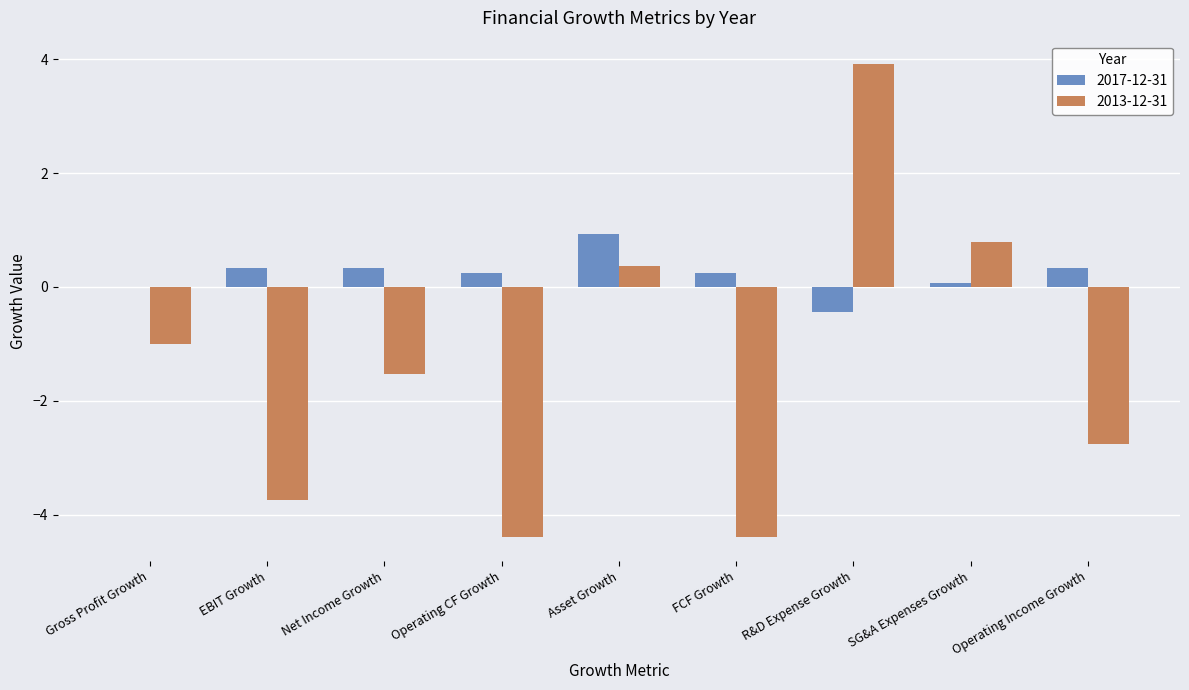

Reading left to right, transcribe all the data shown in this chart.

2017-12-31: Gross Profit Growth=0.0	EBIT Growth=0.3	Net Income Growth=0.3	Operating CF Growth=0.2	Asset Growth=0.9	FCF Growth=0.2	R&D Expense Growth=-0.4	SG&A Expenses Growth=0.1	Operating Income Growth=0.3
2013-12-31: Gross Profit Growth=-1.0	EBIT Growth=-3.7	Net Income Growth=-1.5	Operating CF Growth=-4.4	Asset Growth=0.4	FCF Growth=-4.4	R&D Expense Growth=3.9	SG&A Expenses Growth=0.8	Operating Income Growth=-2.8